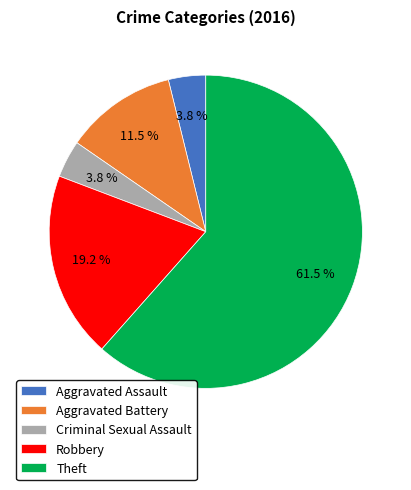

How many slices are in this pie chart?

5